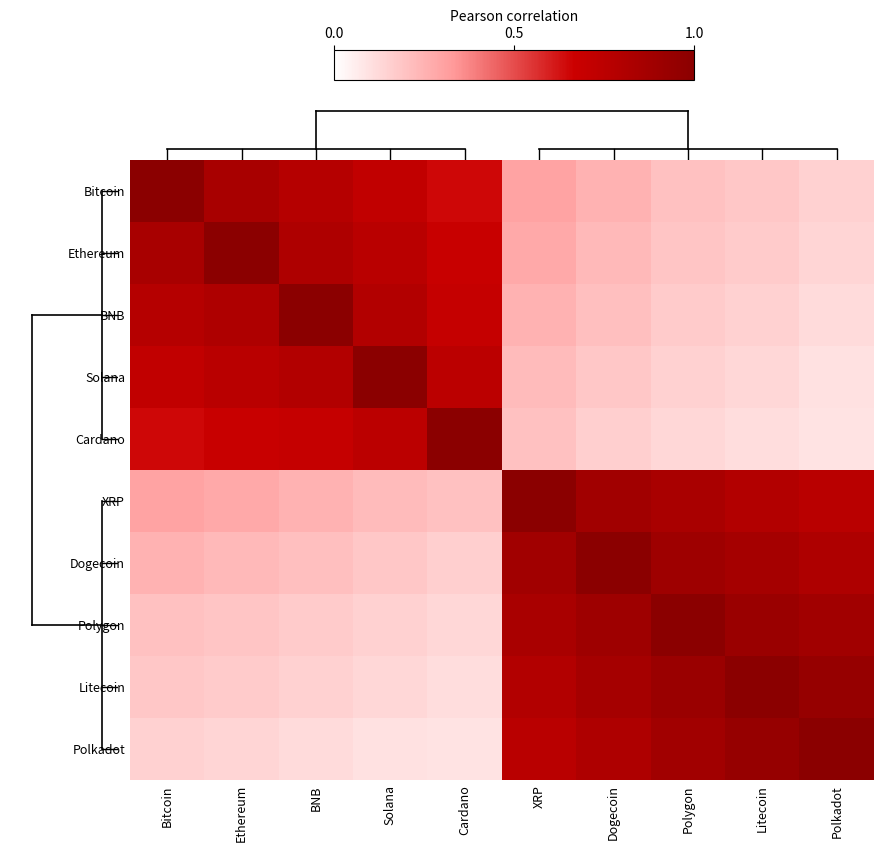

Is the value of Bitcoin at XRP greater than the value of BNB at Cardano?

No